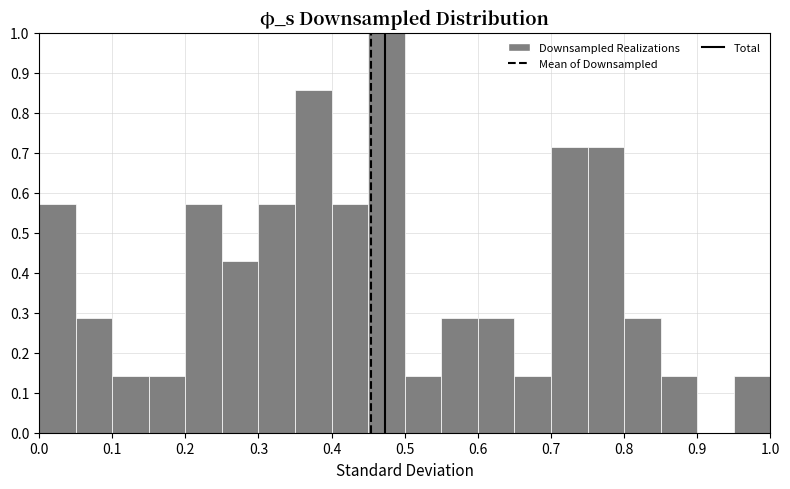

Reading left to right, transcribe this chart: for each bar, give the range it covers on the x-axis and its height. The values are not printed on the chart, so give them approximately, as read against the axis.

0.00 to 0.05: 0.57
0.05 to 0.10: 0.29
0.10 to 0.15: 0.14
0.15 to 0.20: 0.14
0.20 to 0.25: 0.57
0.25 to 0.30: 0.43
0.30 to 0.35: 0.57
0.35 to 0.40: 0.86
0.40 to 0.45: 0.57
0.45 to 0.50: 1.00
0.50 to 0.55: 0.14
0.55 to 0.60: 0.29
0.60 to 0.65: 0.29
0.65 to 0.70: 0.14
0.70 to 0.75: 0.71
0.75 to 0.80: 0.71
0.80 to 0.85: 0.29
0.85 to 0.90: 0.14
0.90 to 0.95: 0
0.95 to 1.00: 0.14